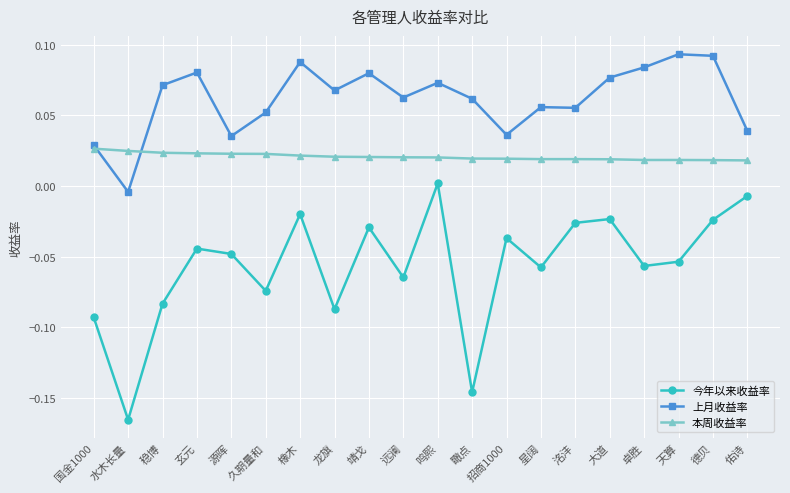

At how many categories does at least one series exceed 0?

20